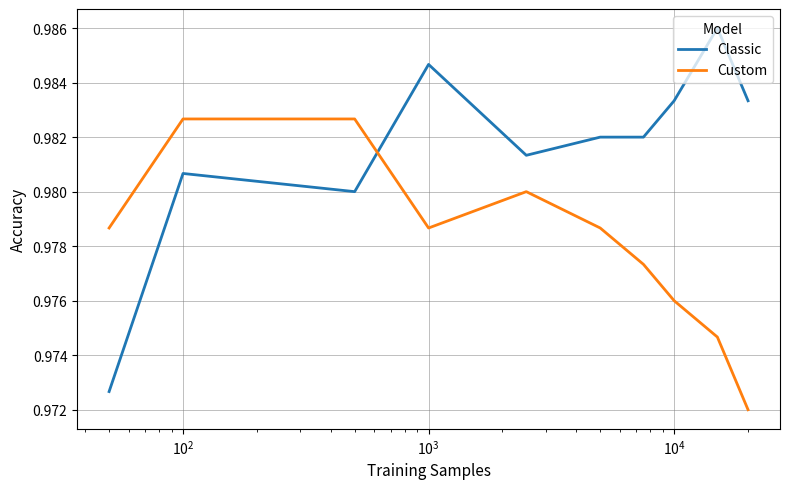

How many intersections are there between Classic and Custom?

1